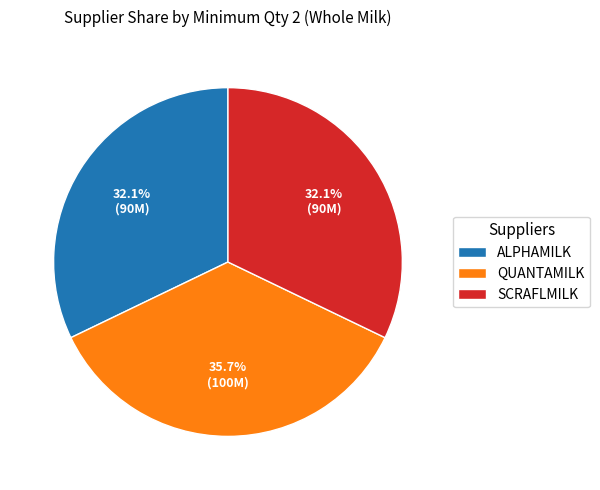

Does any single category account for the majority?

No